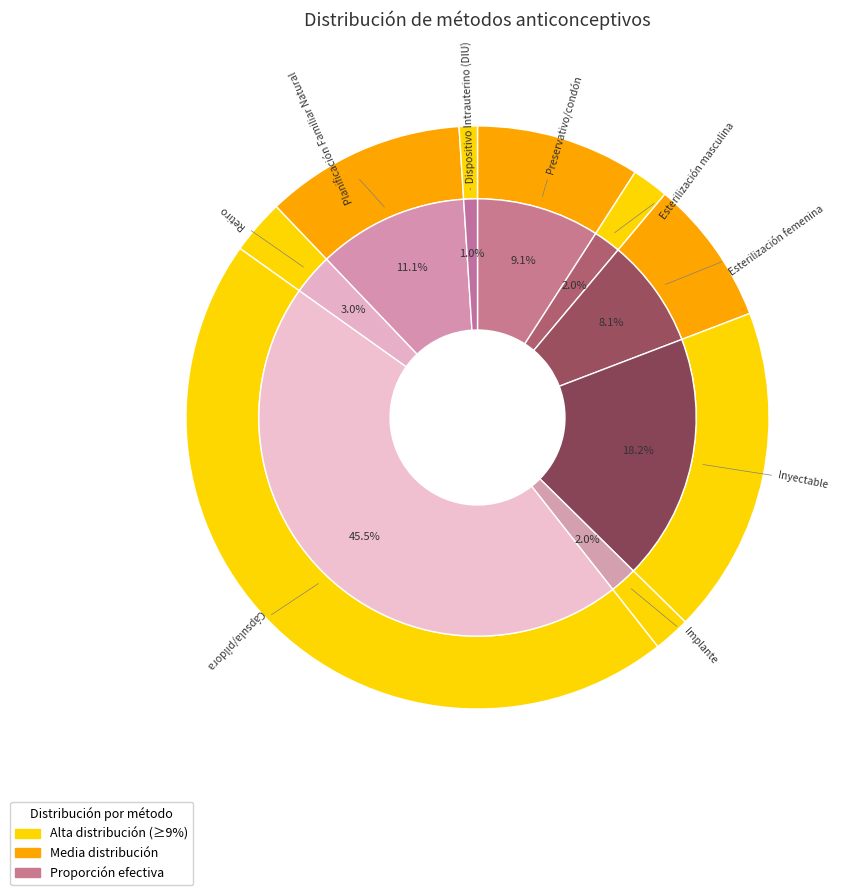

True or false: Esterilización femenina accounts for 21% of the total.

False